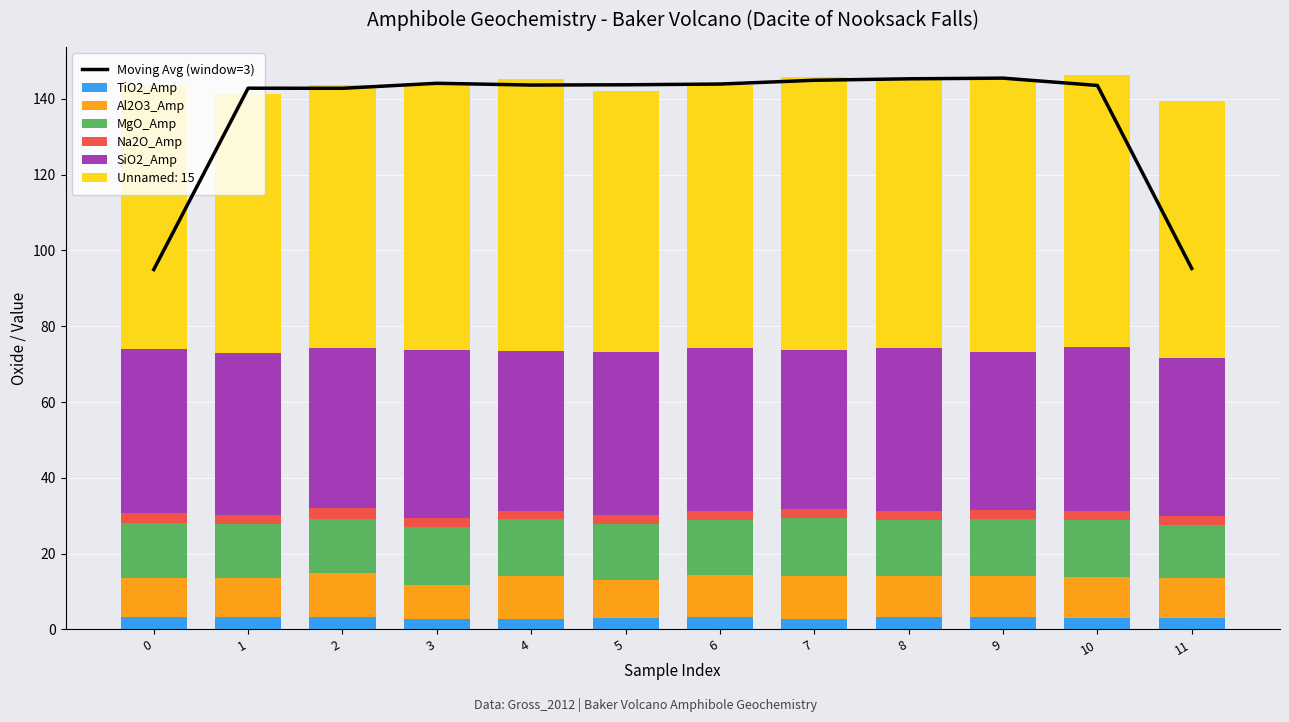

Count the number of categories in the chart.

12